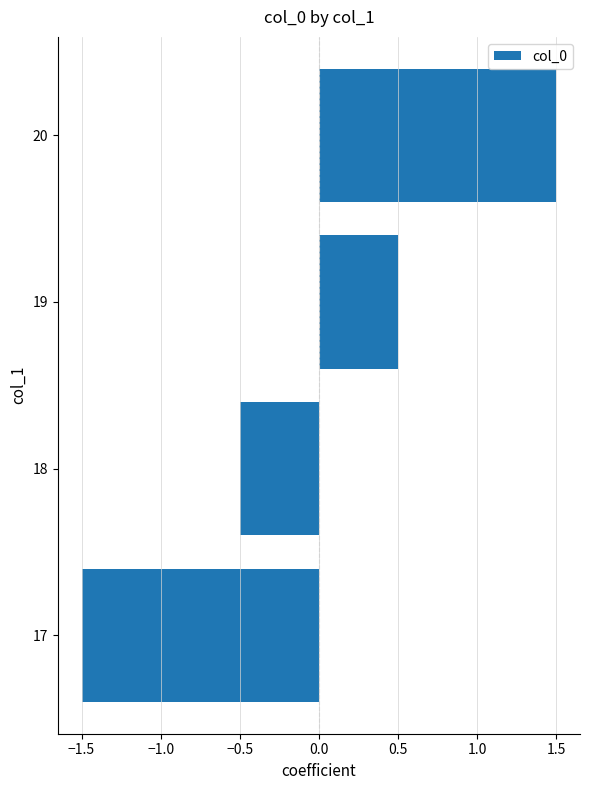

Rank the categories by value from highest to lowest.

20, 19, 18, 17